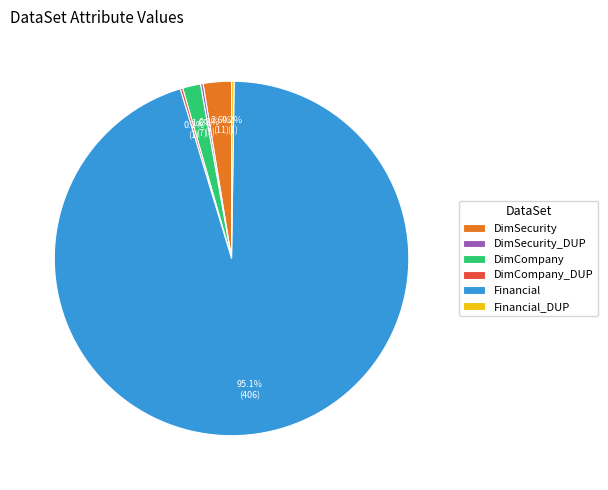

Which slice is the largest?

Financial